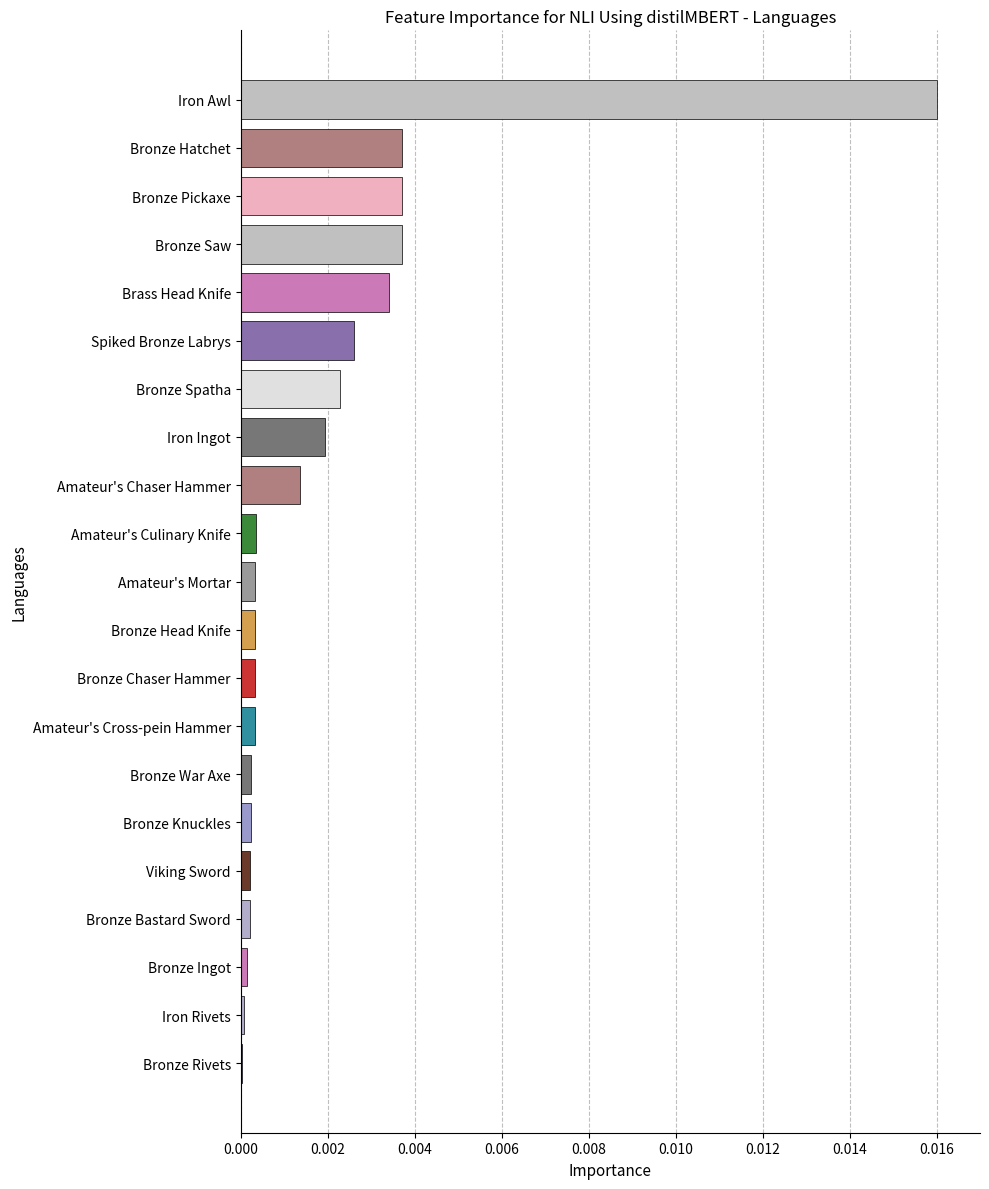

The chart shows a value of 0.0 at Amateur's Cross-pein Hammer. True or false?

True